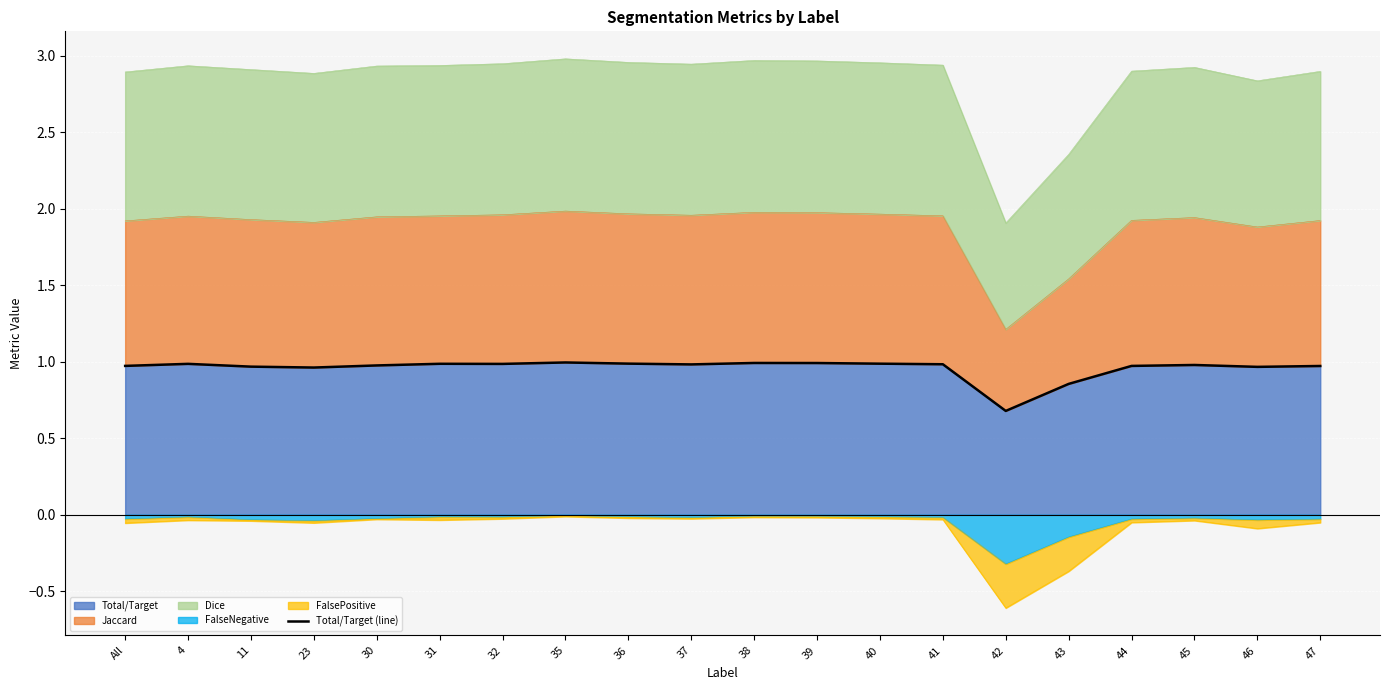

Rank the categories by value from highest to lowest.

35, 38, 39, 36, 40, 31, 4, 32, 41, 37, 45, 30, All, 44, 47, 11, 46, 23, 43, 42